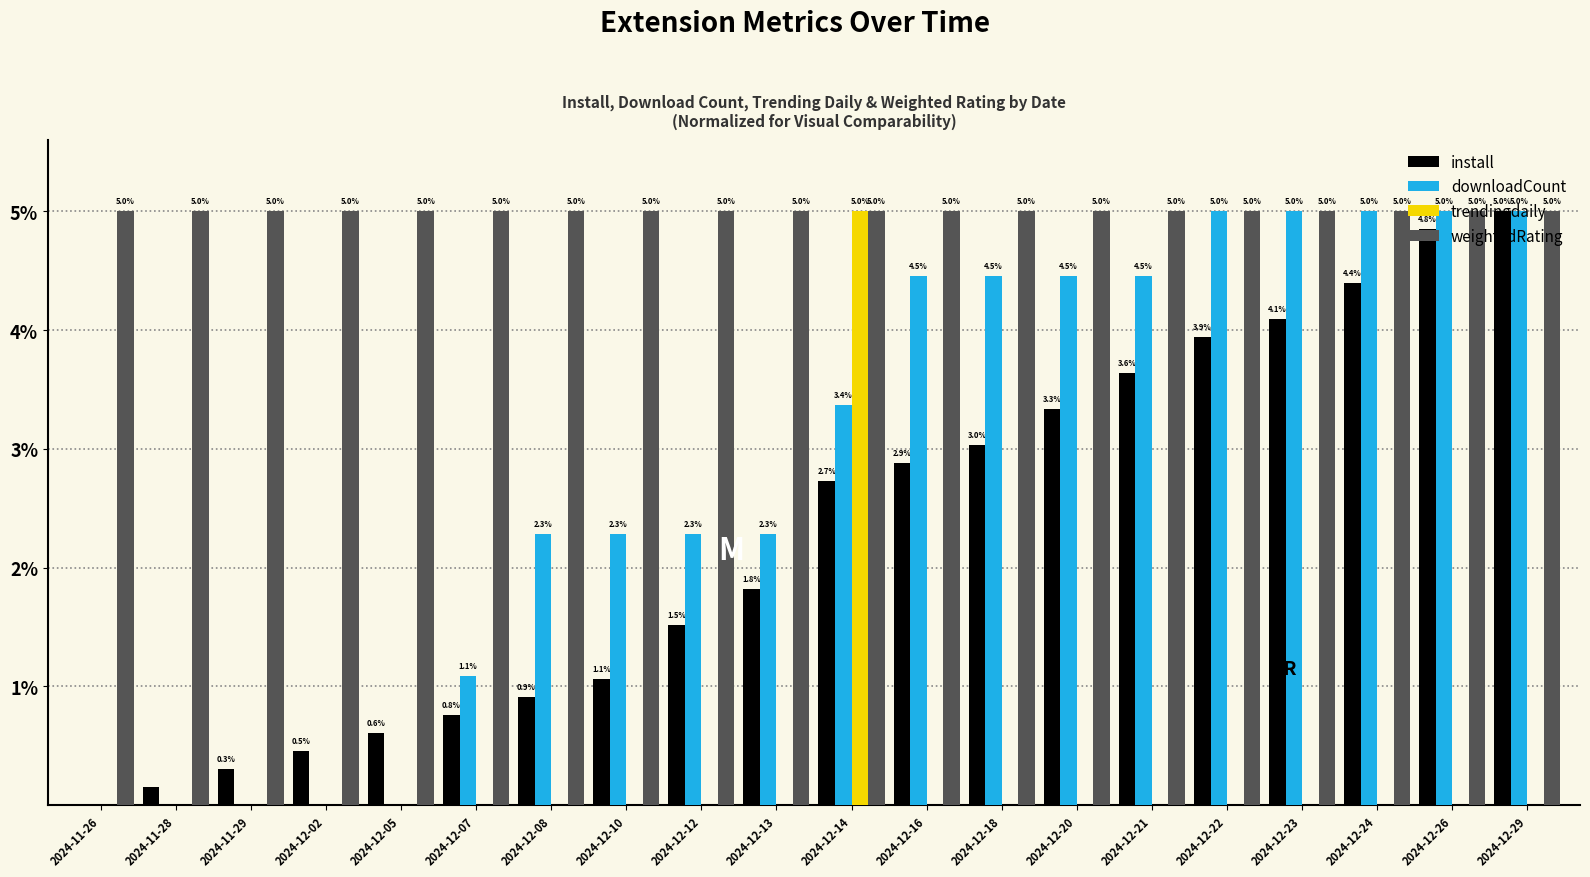

Is the value of weightedRating at 2024-12-08 greater than the value of install at 2024-11-26?

Yes